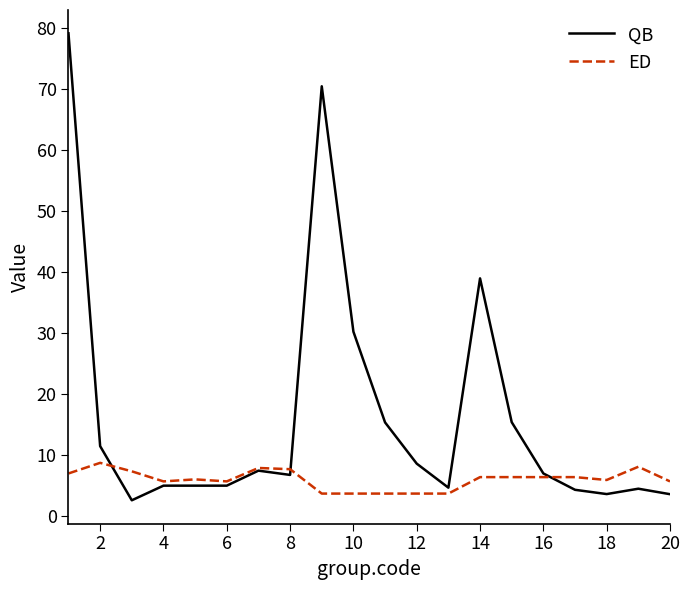

What are all the series names shown in the legend?

QB, ED